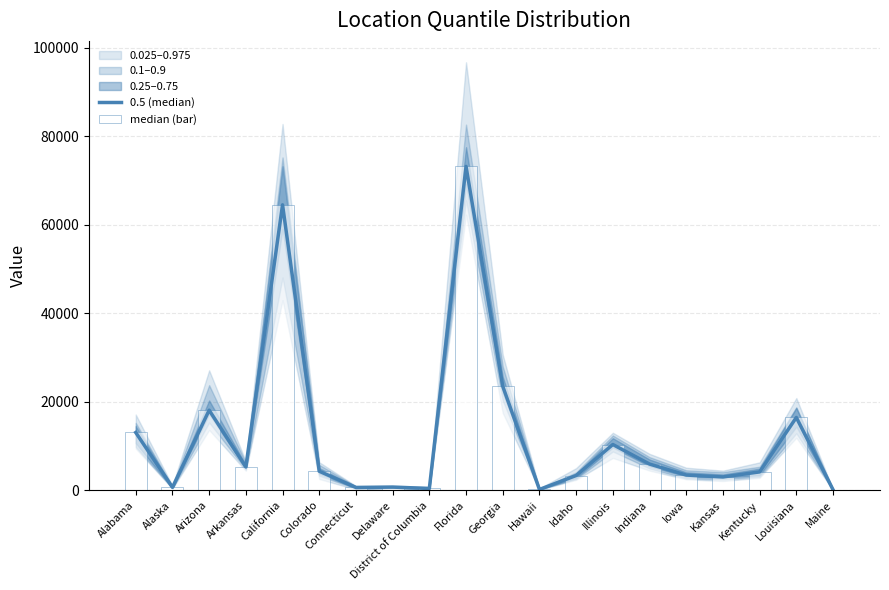

What is the label of the 14th bar from the right?

Connecticut